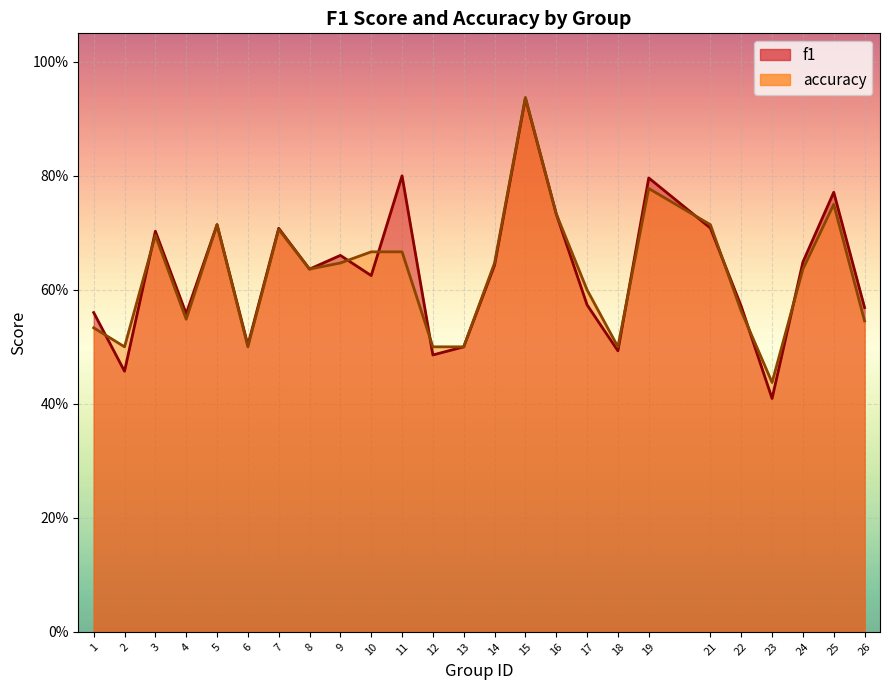

At how many categories does at least one series exceed 0?

25